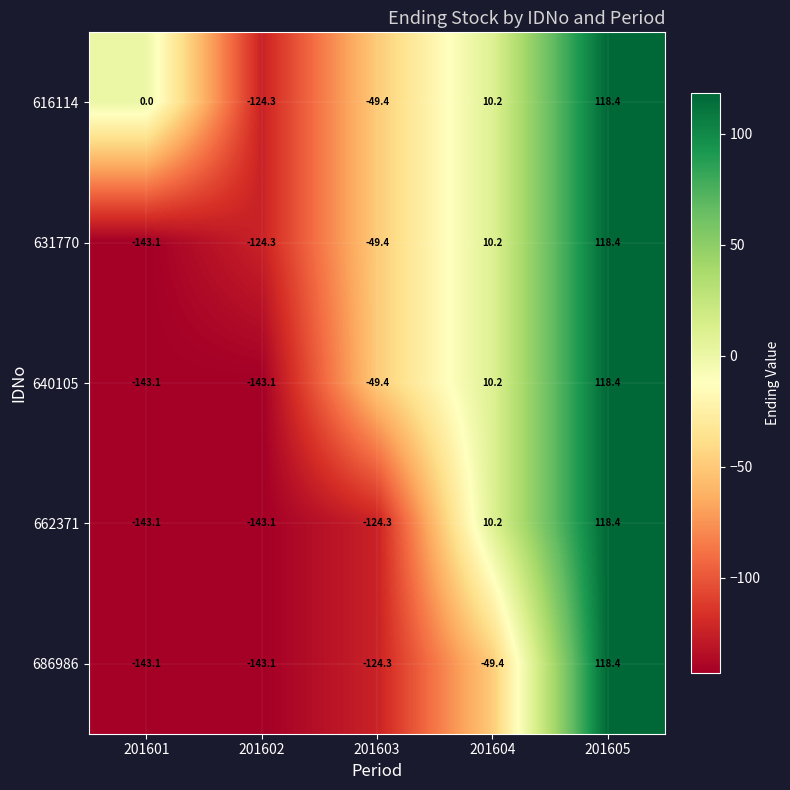

Count the number of categories in the chart.

5